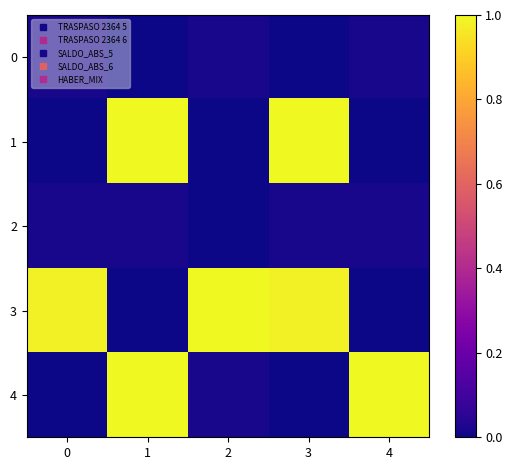

What is the total value across all series at 2?

1.0